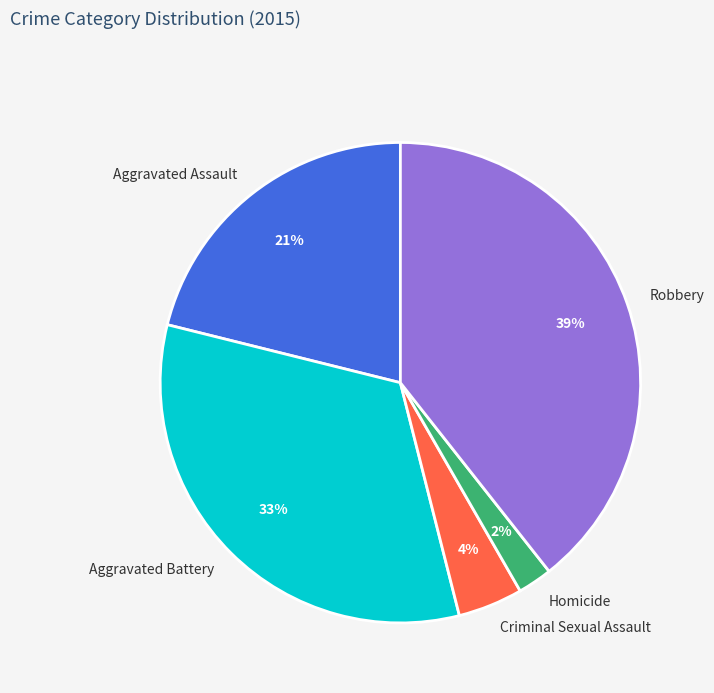

To the nearest percent, what is the average slice percentage?

20%